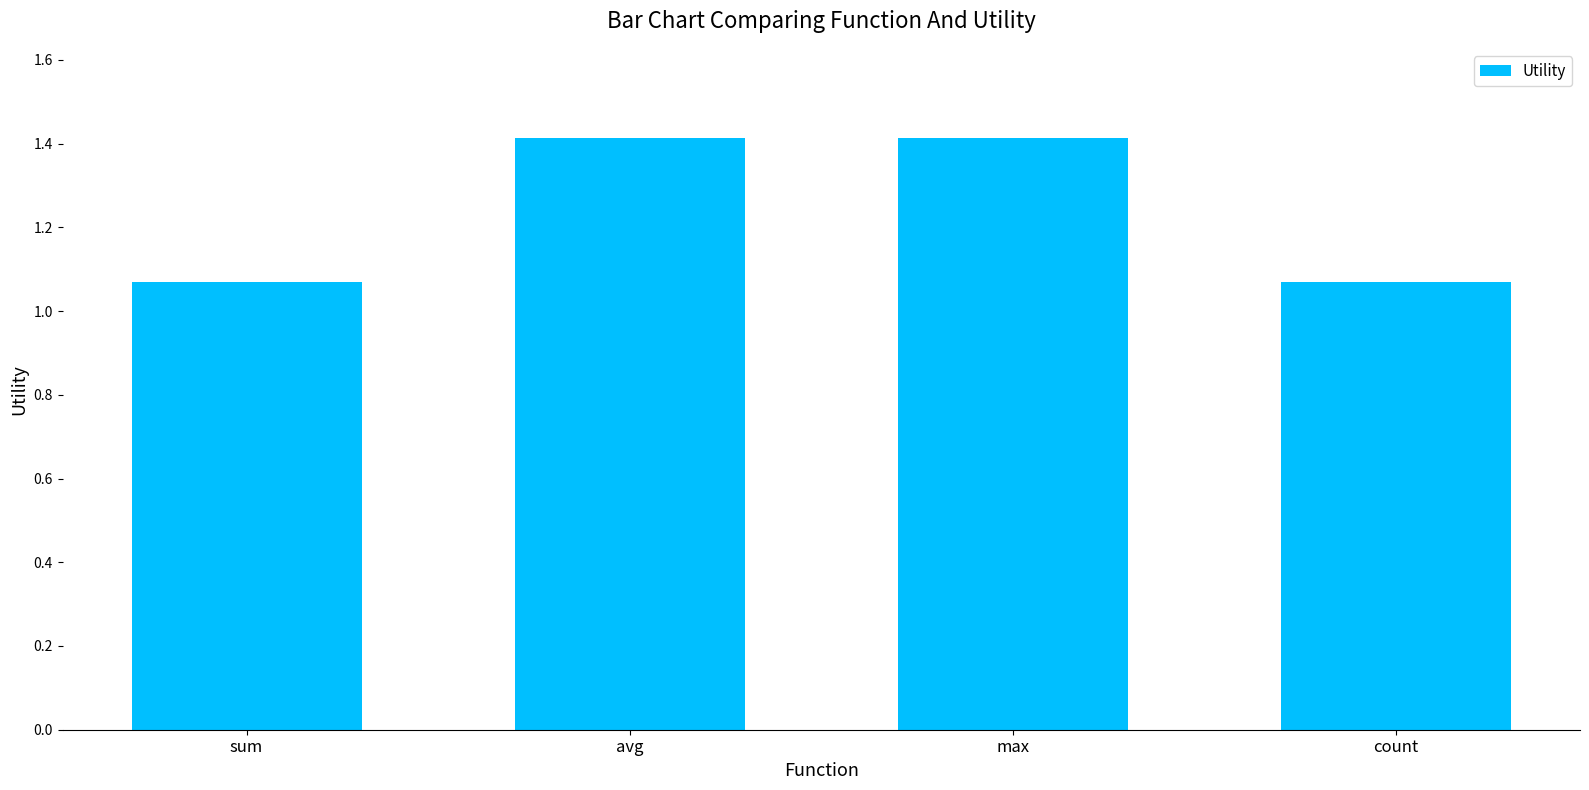

The value at max is 1.4. True or false?

True